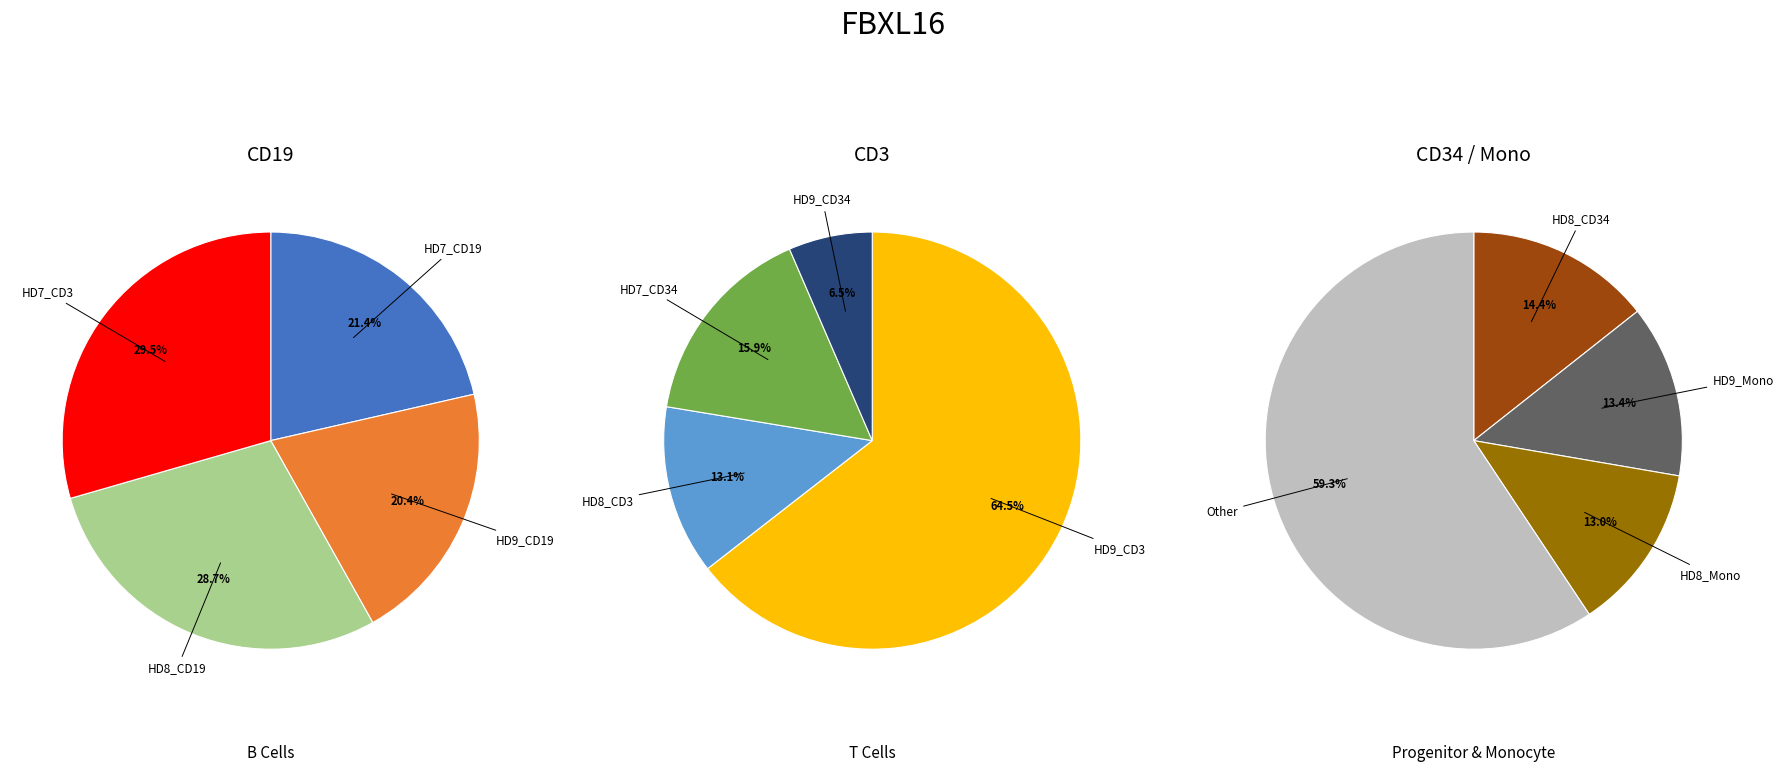

How many segments does this pie chart have?

12